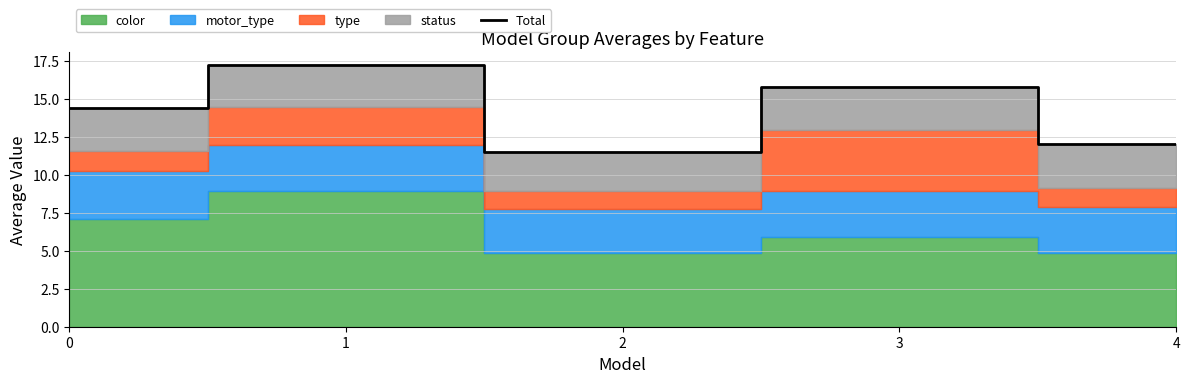

What is the difference between the second highest and second lowest values?

3.8